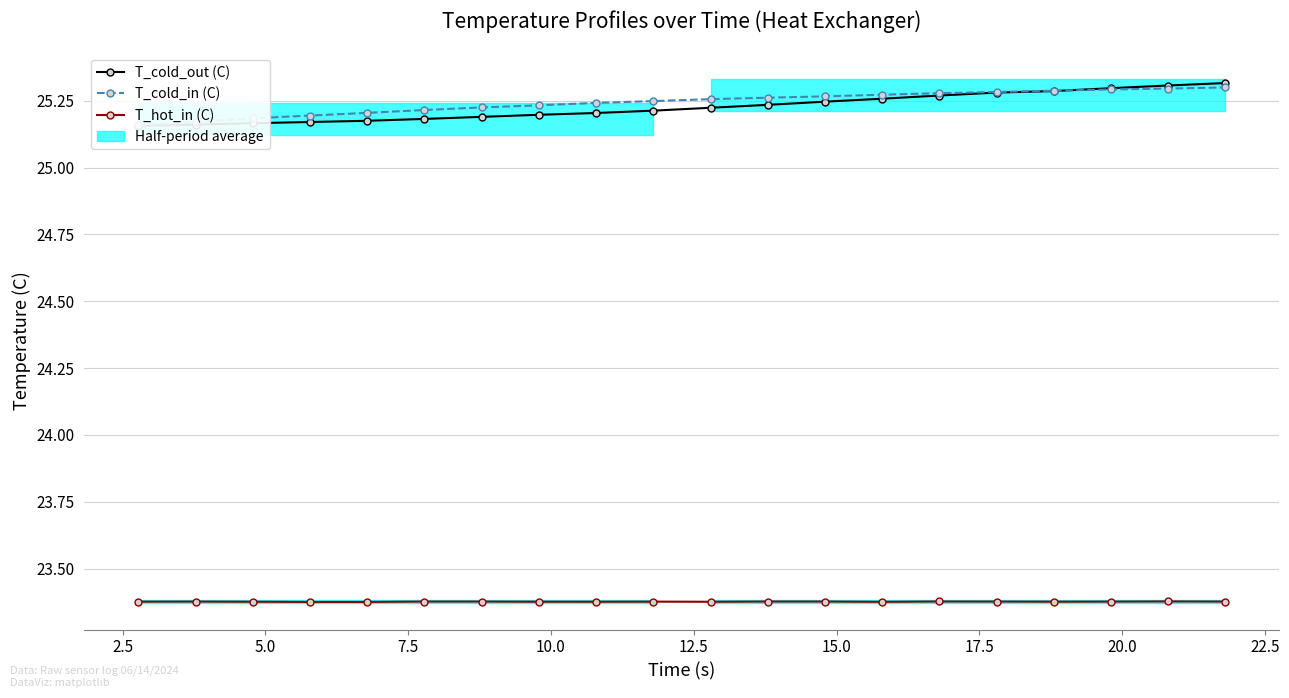

What is the total value across all series at 7.5?

73.7